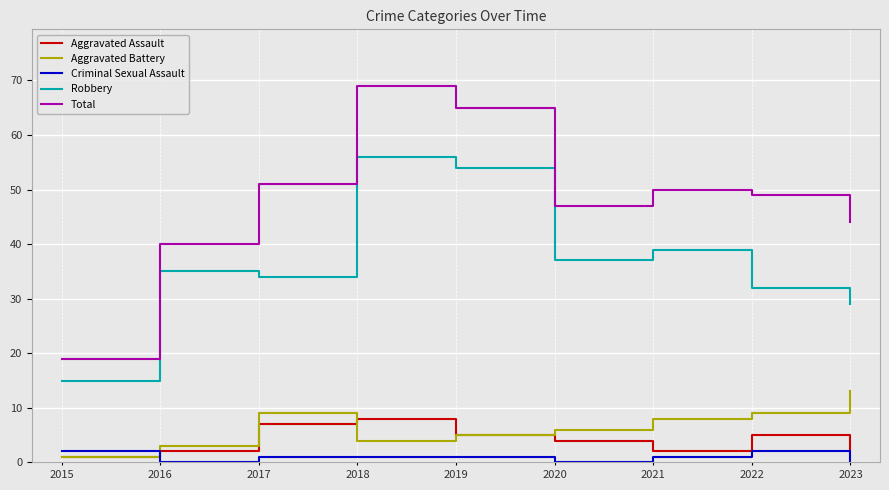

What is the difference between the second highest and minimum values in the Robbery series?

39